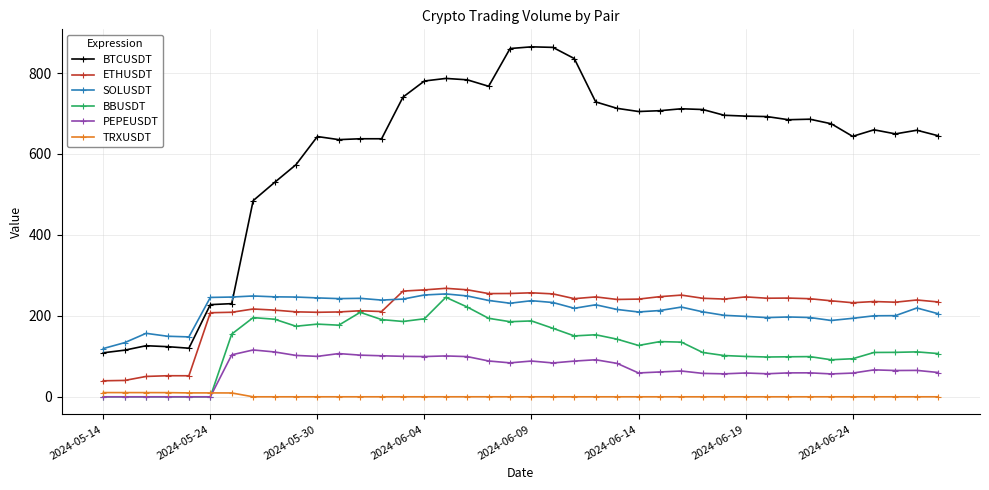

True or false: ETHUSDT and TRXUSDT cross at least once.

False